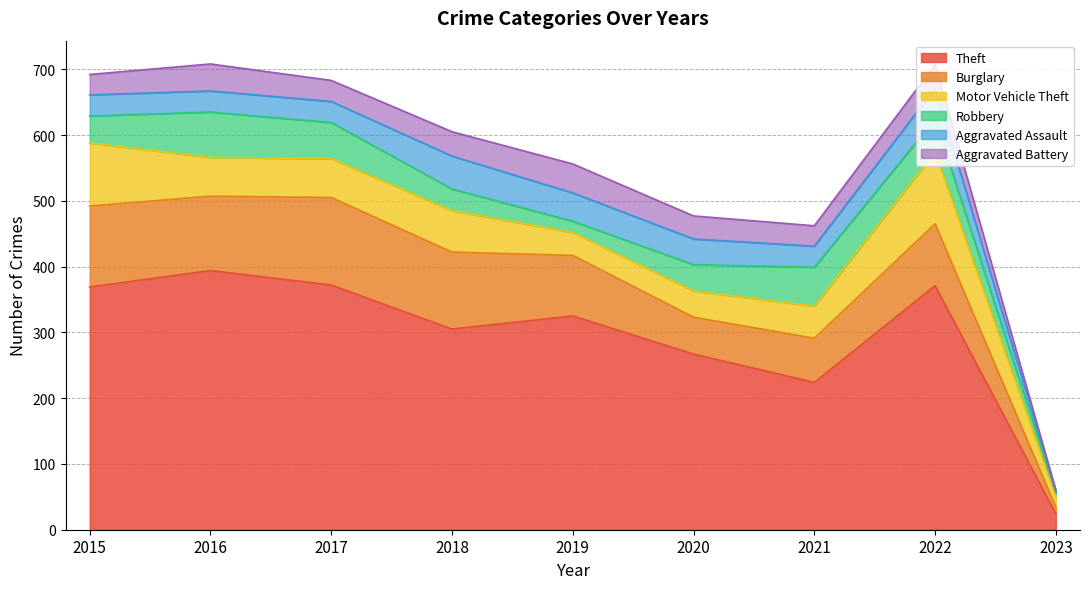

What is the maximum value for Robbery?

69